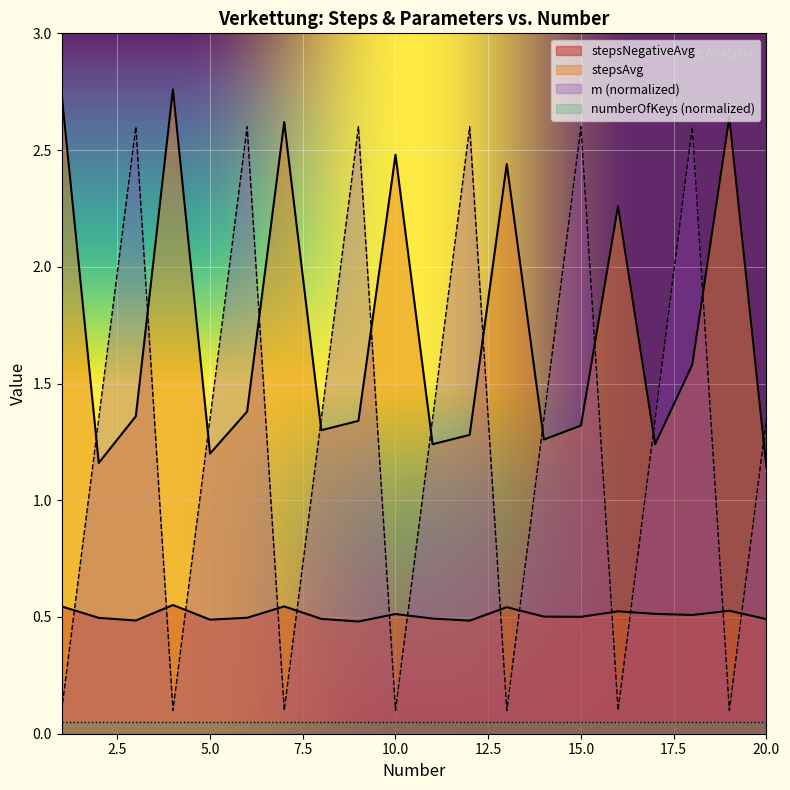

What is the minimum value for m?

0.1